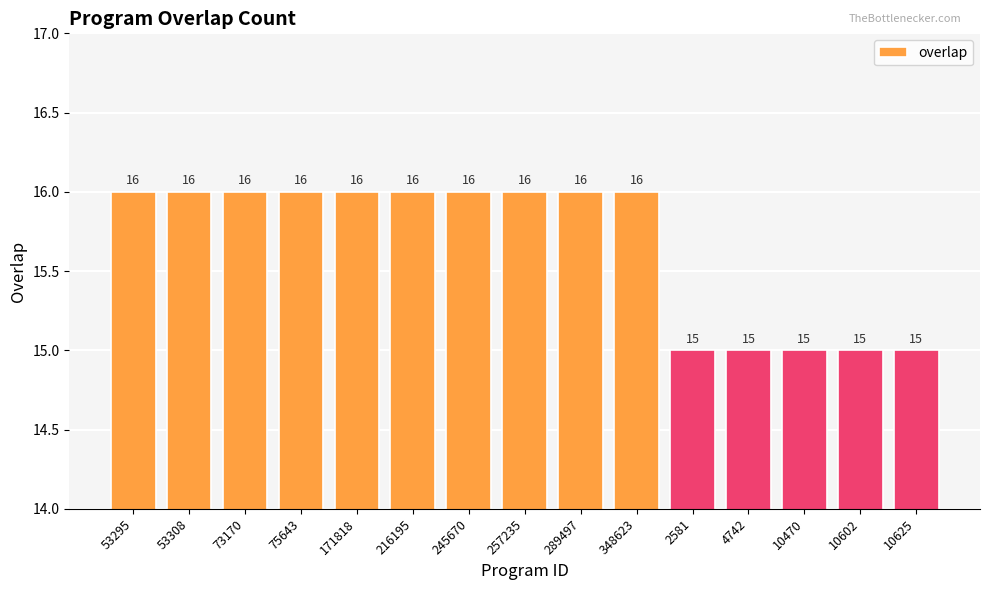

How many data points are less than 16?

5